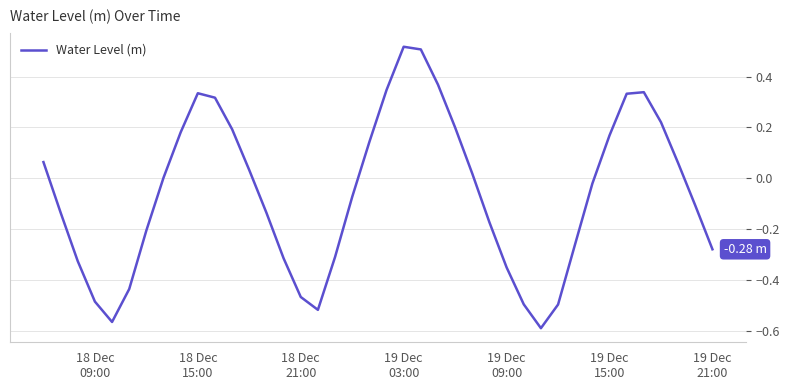

What is the difference between the maximum and minimum values?

1.1